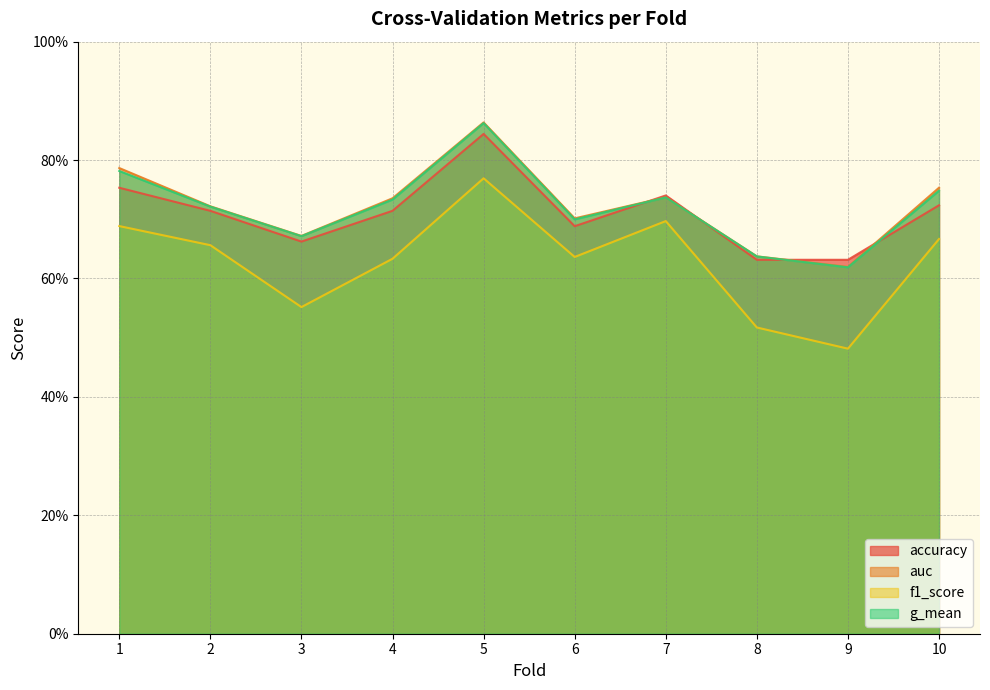

True or false: auc and accuracy cross at least once.

True